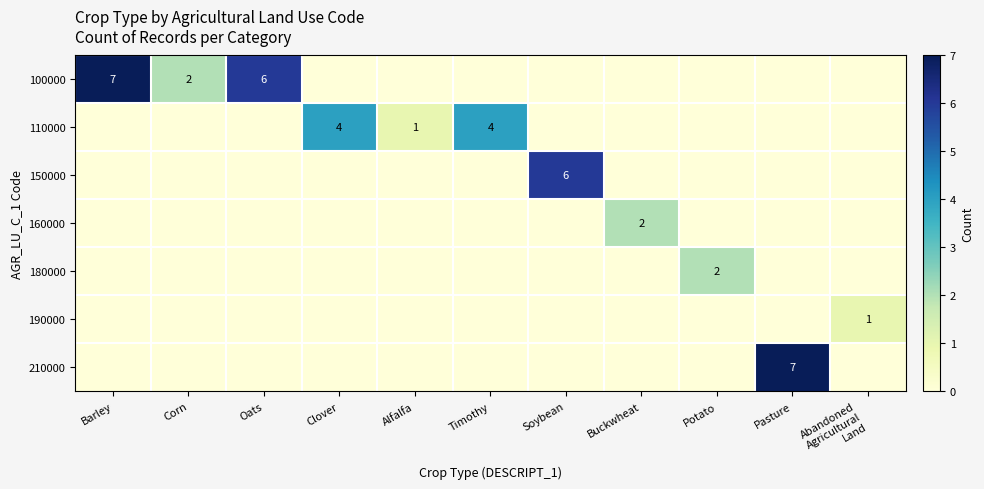

Rank the categories by 150000 value from lowest to highest.

Barley, Corn, Oats, Clover, Alfalfa, Timothy, Buckwheat, Potato, Pasture, Abandoned Agricultural Land, Soybean